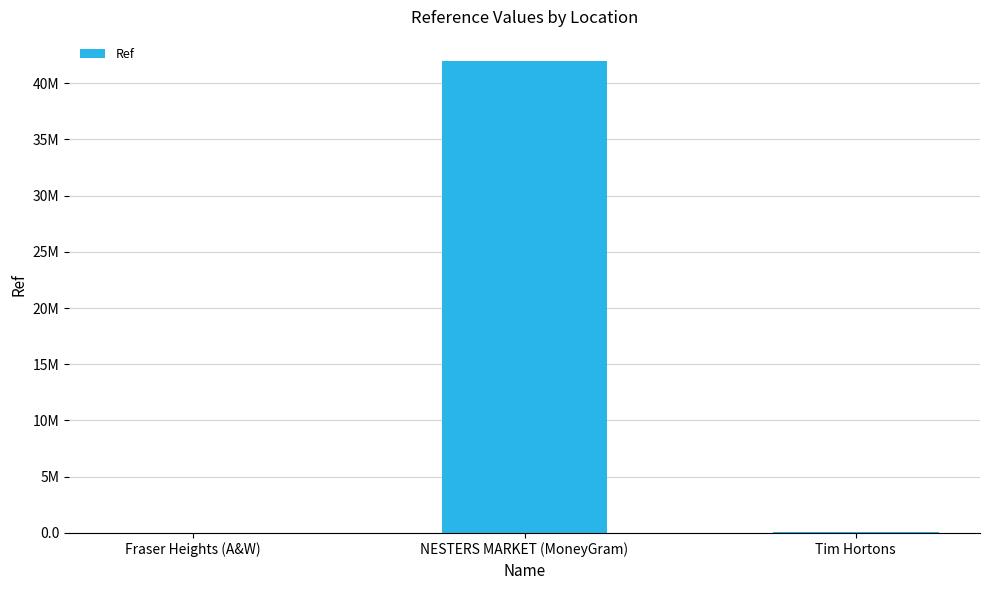

What is the smallest value displayed?

767